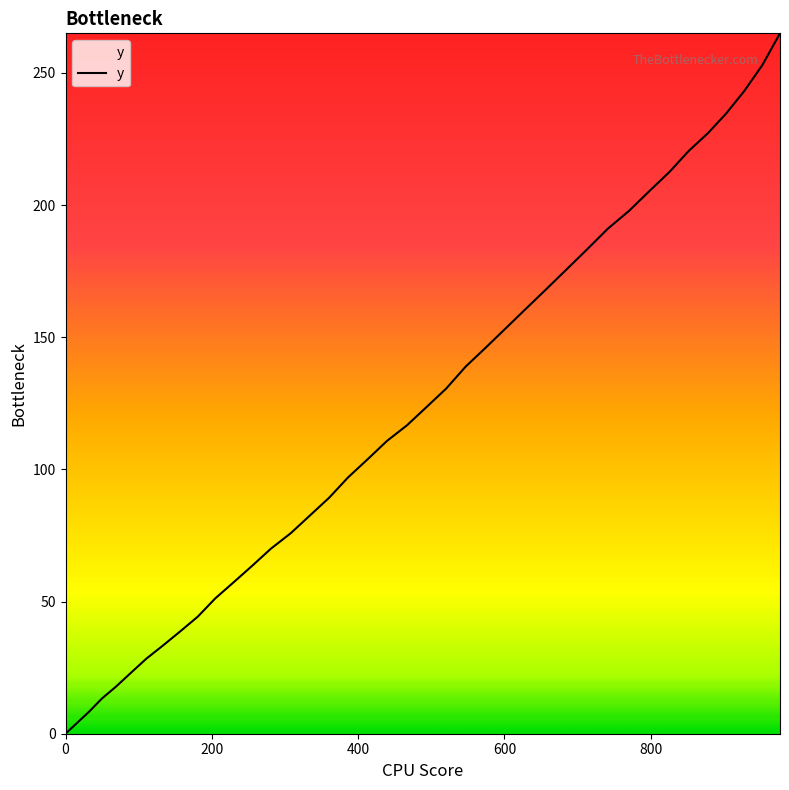

Reading left to right, extract all data points from this chart.

0.0	4.1	8.3	13.3	17.8	23.0	28.4	33.4	38.7	44.3	51.2	57.3	63.5	70.0	75.9	82.6	89.3	97.0	103.8	110.8	116.7	123.6	130.6	138.9	146.1	153.4	160.8	168.2	175.7	183.3	191.1	197.8	205.3	212.5	220.5	227.2	234.7	243.2	253.0	265.0